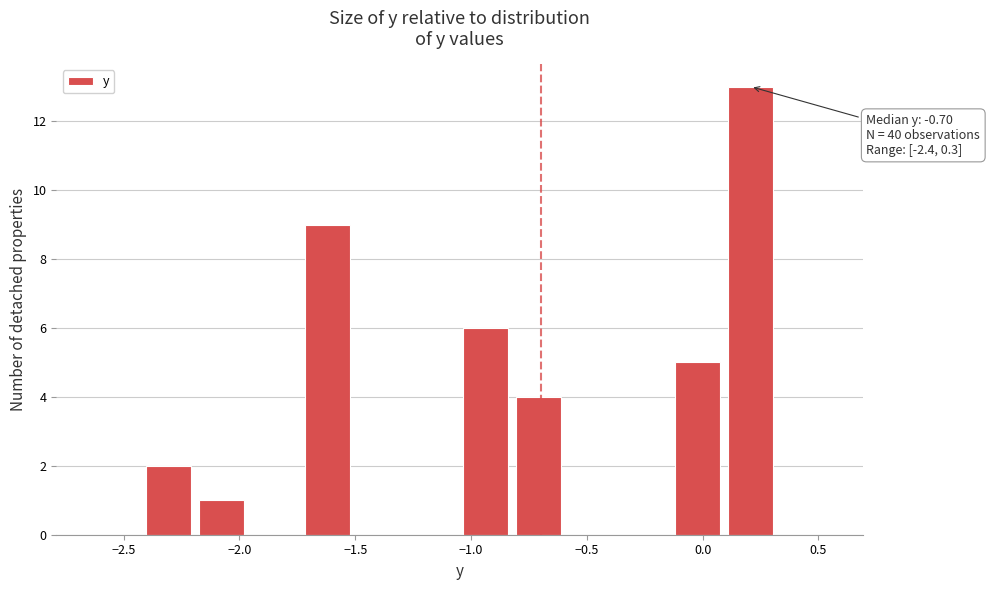

Over which range of the x-axis is the bar tallest?

0.10 to 0.30